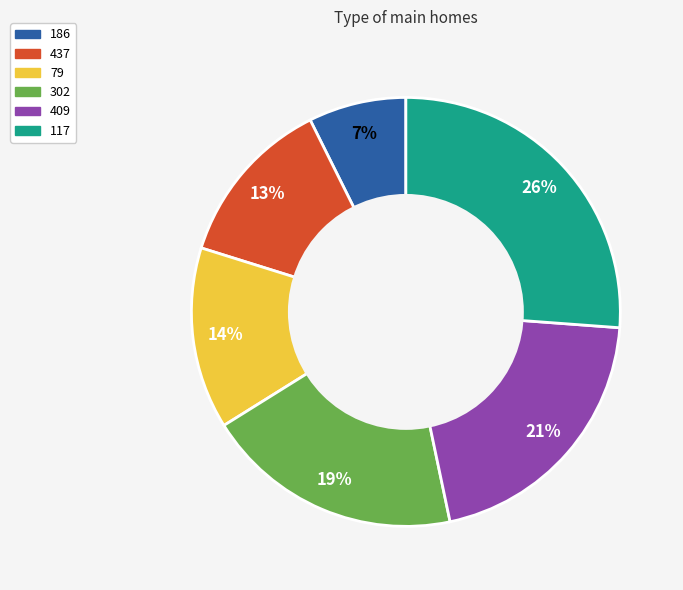

True or false: 186 accounts for 1% of the total.

False